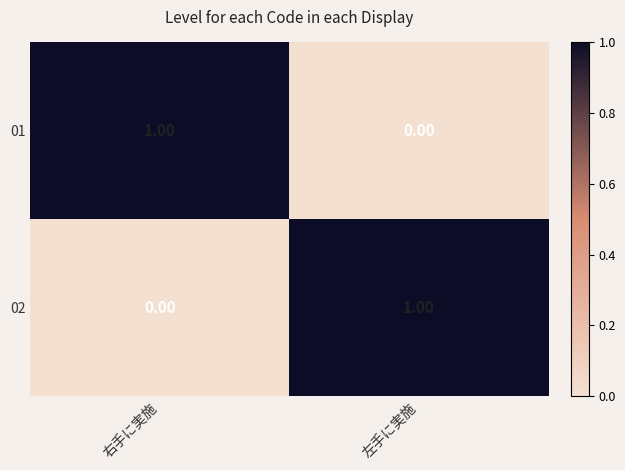

Where is 02 nearest to the value 0?

右手に実施